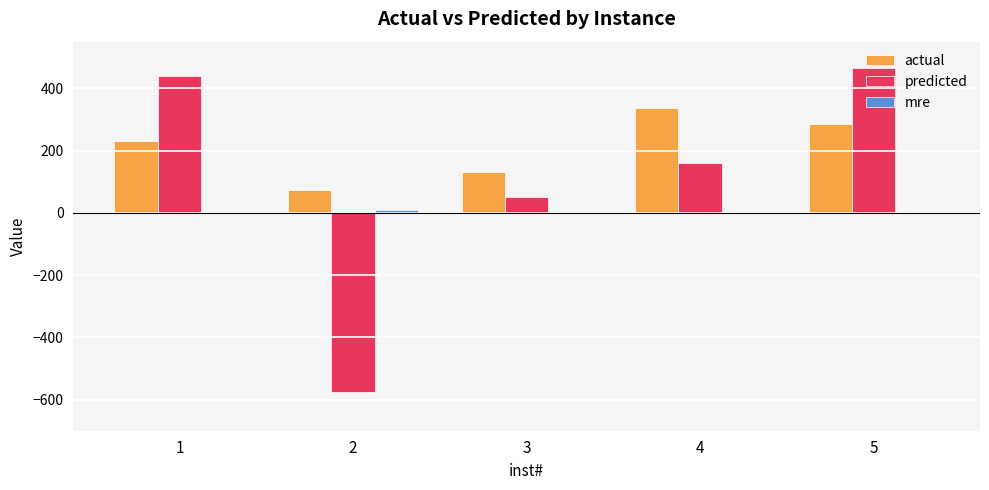

How many data points does each series have?

5